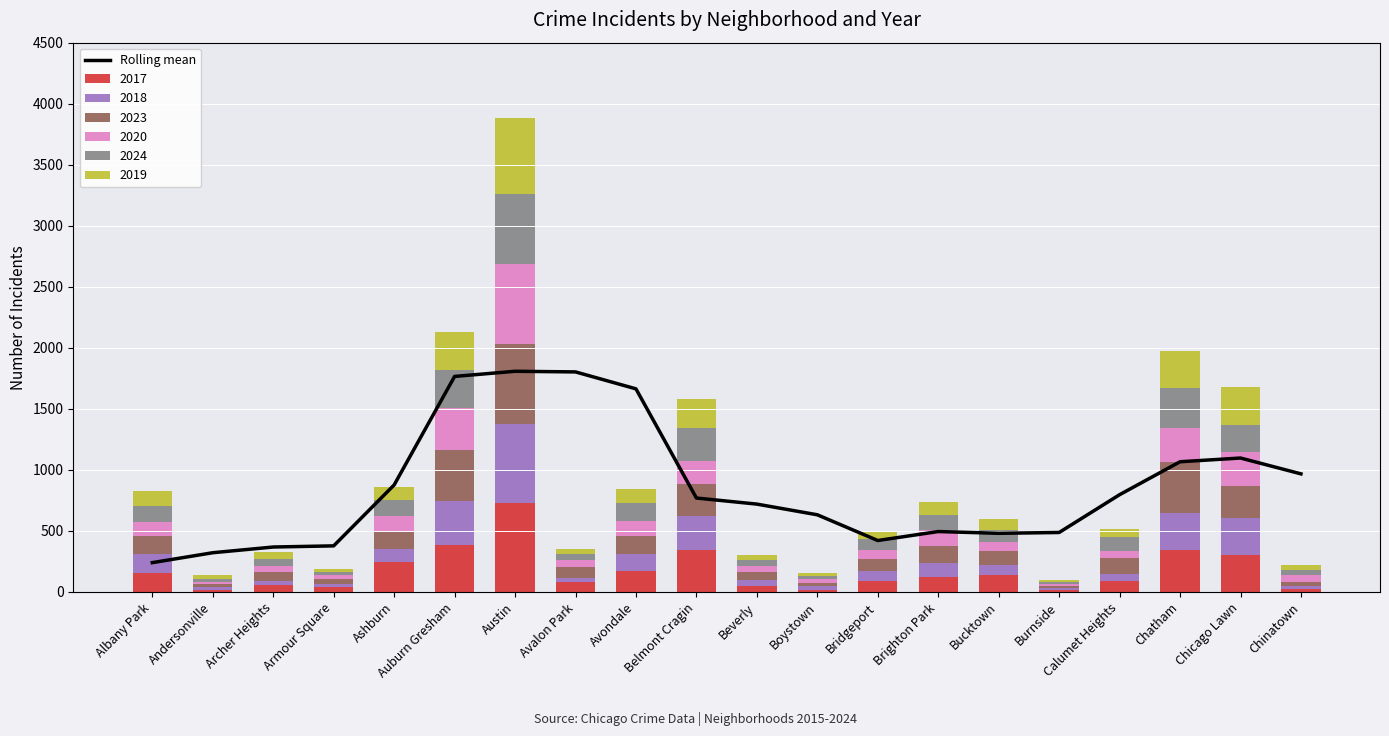

What is the sum of the values at Chatham and Brighton Park?

1561.8